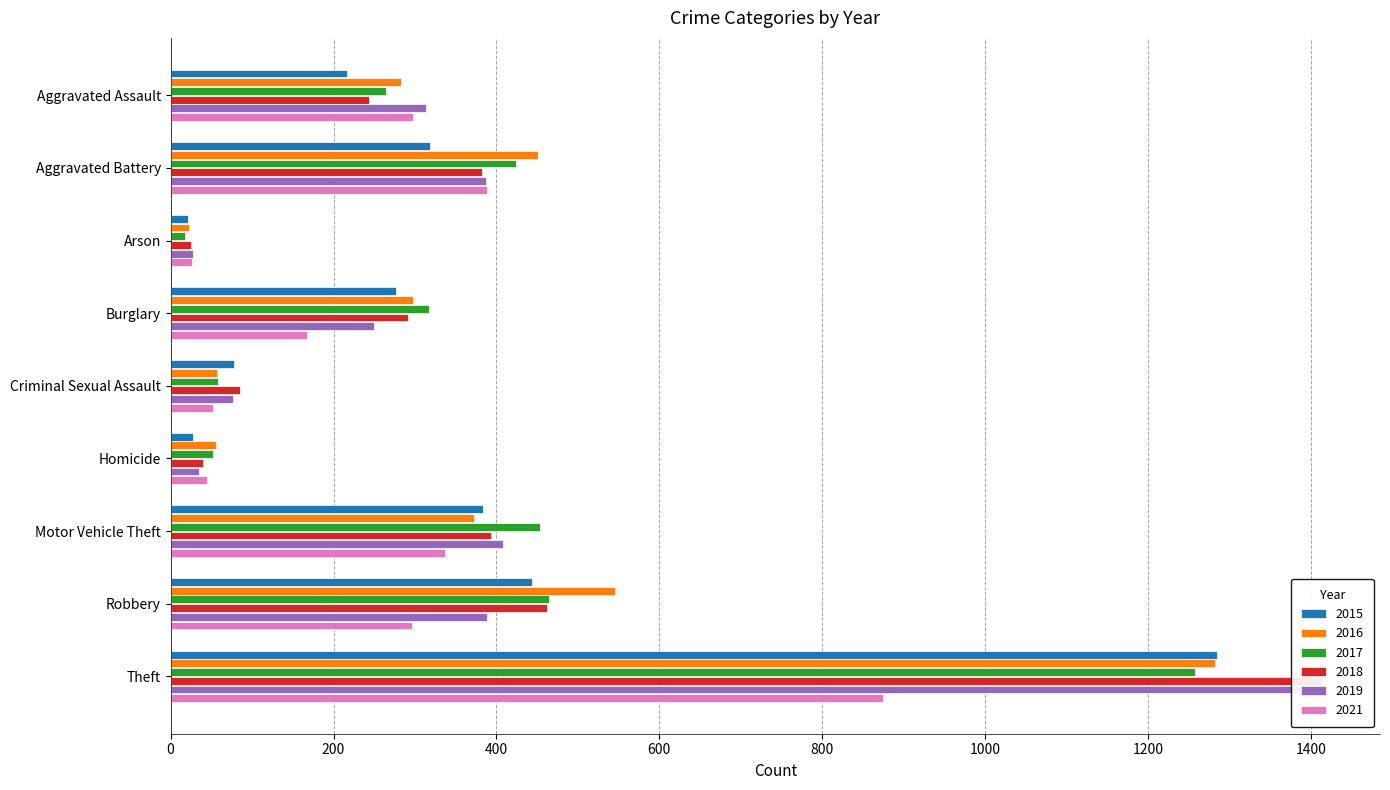

List the labels in order of 2021 value, smallest first.

Arson, Homicide, Criminal Sexual Assault, Burglary, Robbery, Aggravated Assault, Motor Vehicle Theft, Aggravated Battery, Theft